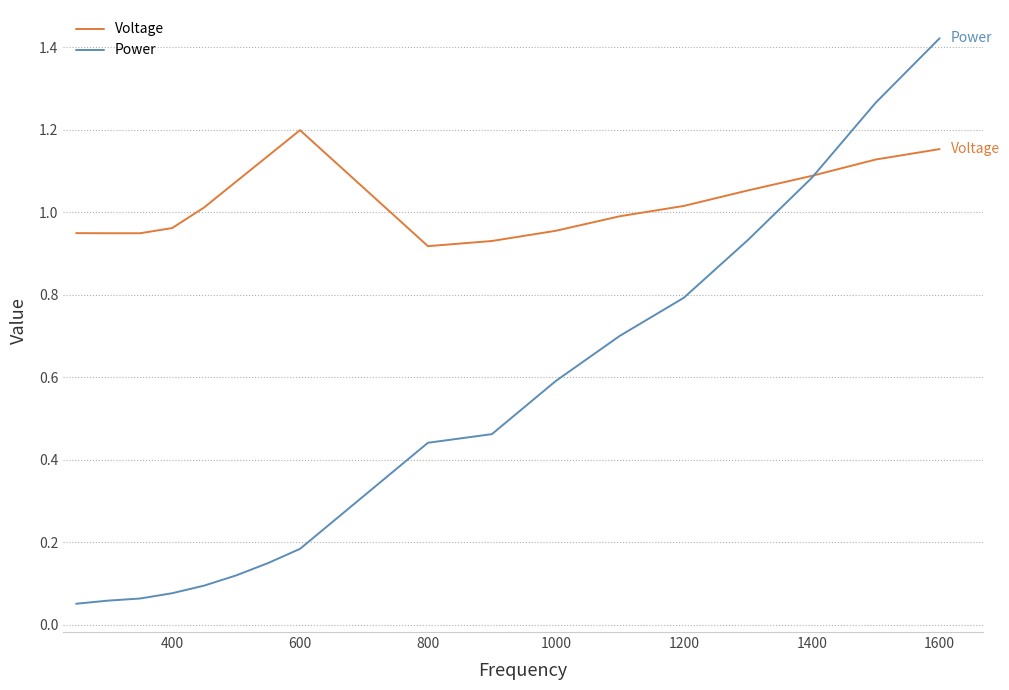

Which series has the largest range (max minus min)?

Power